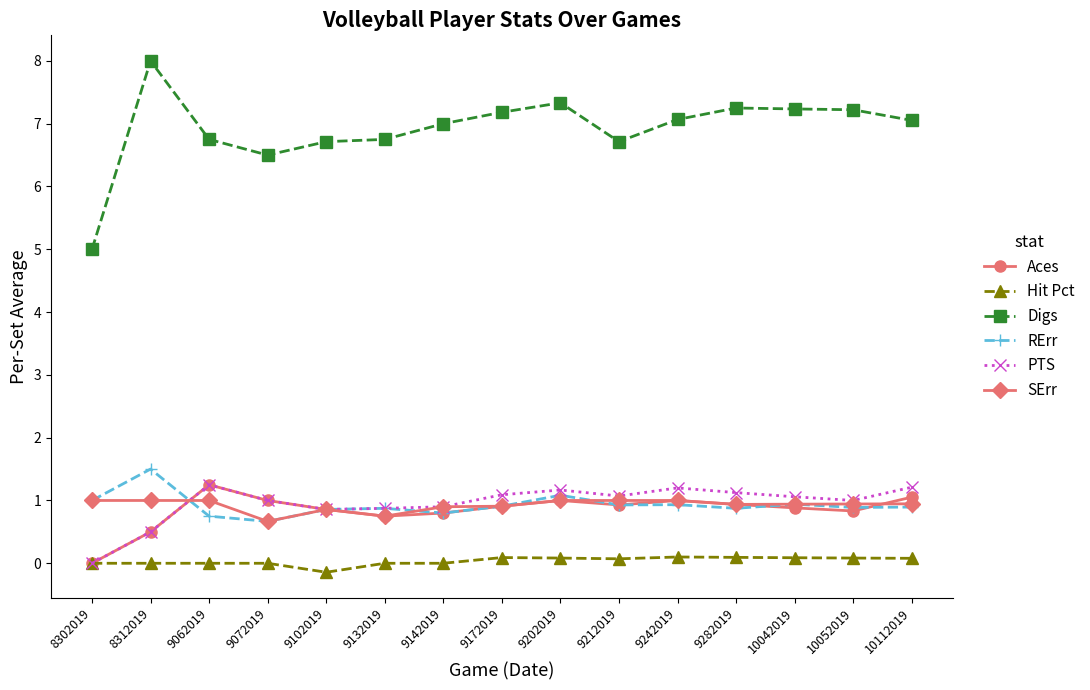

What is the smallest value displayed?

-0.1